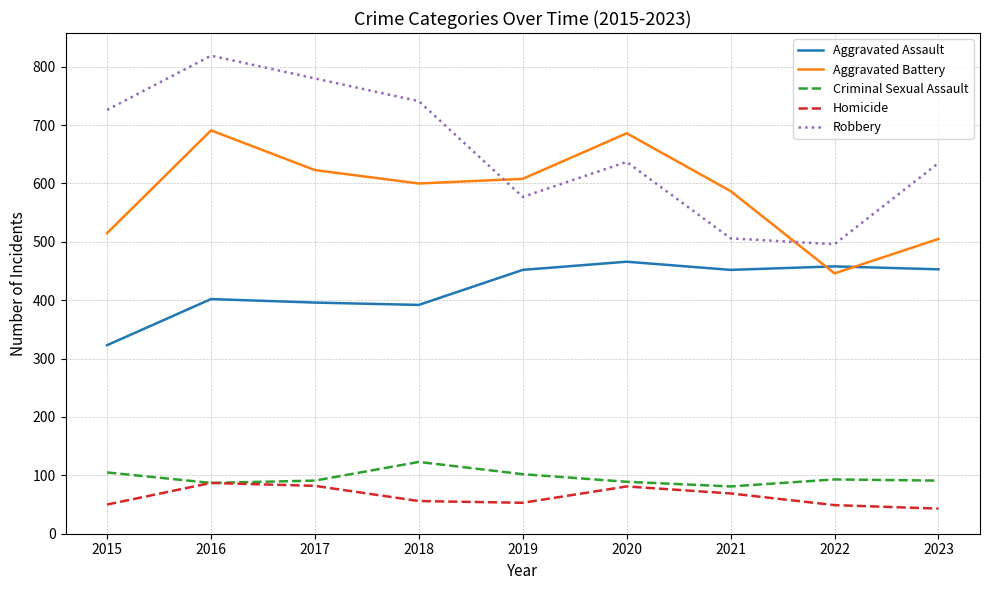

Does the chart display data point markers on the line(s)?

No